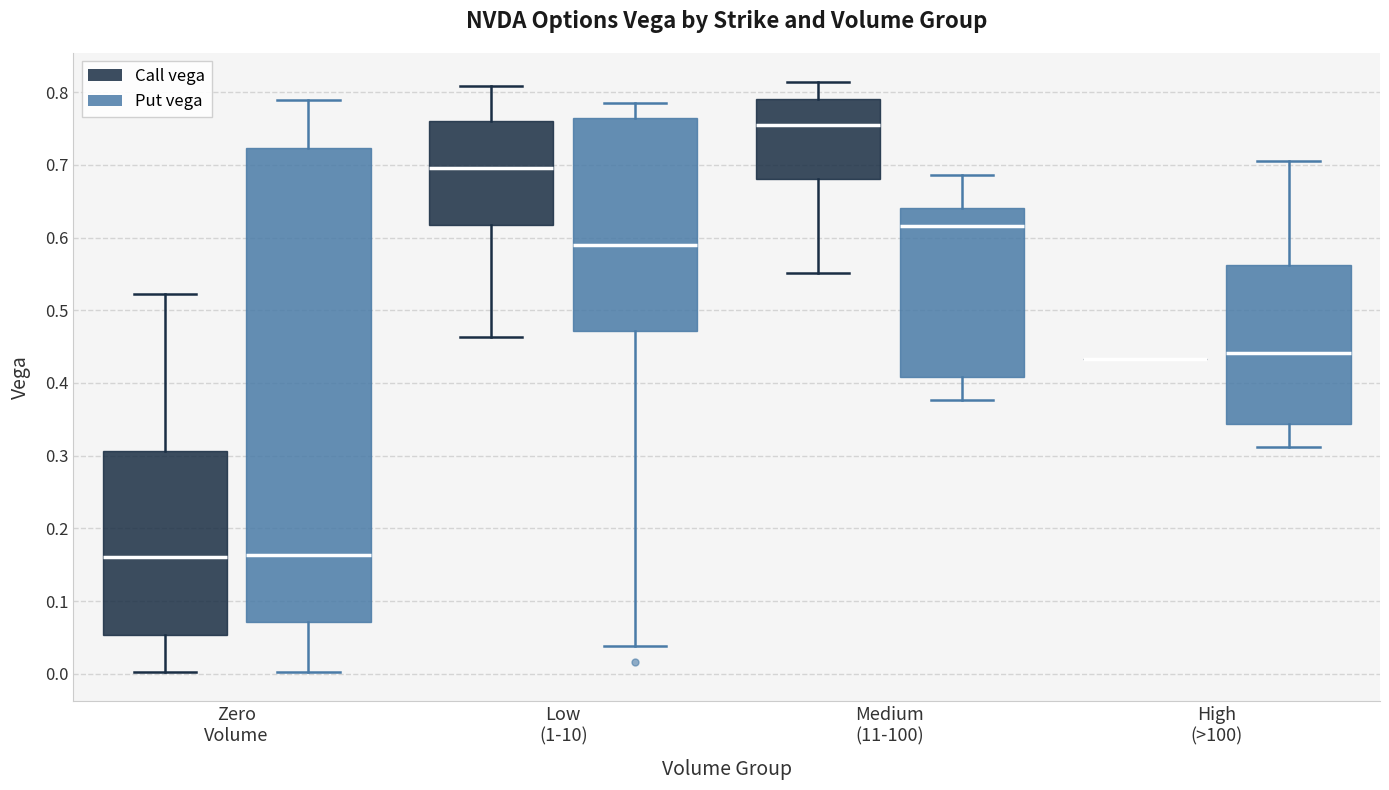

Comparing the boxes themselves (not the whiskers), which one is the tallest?

Zero Volume (Put vega)